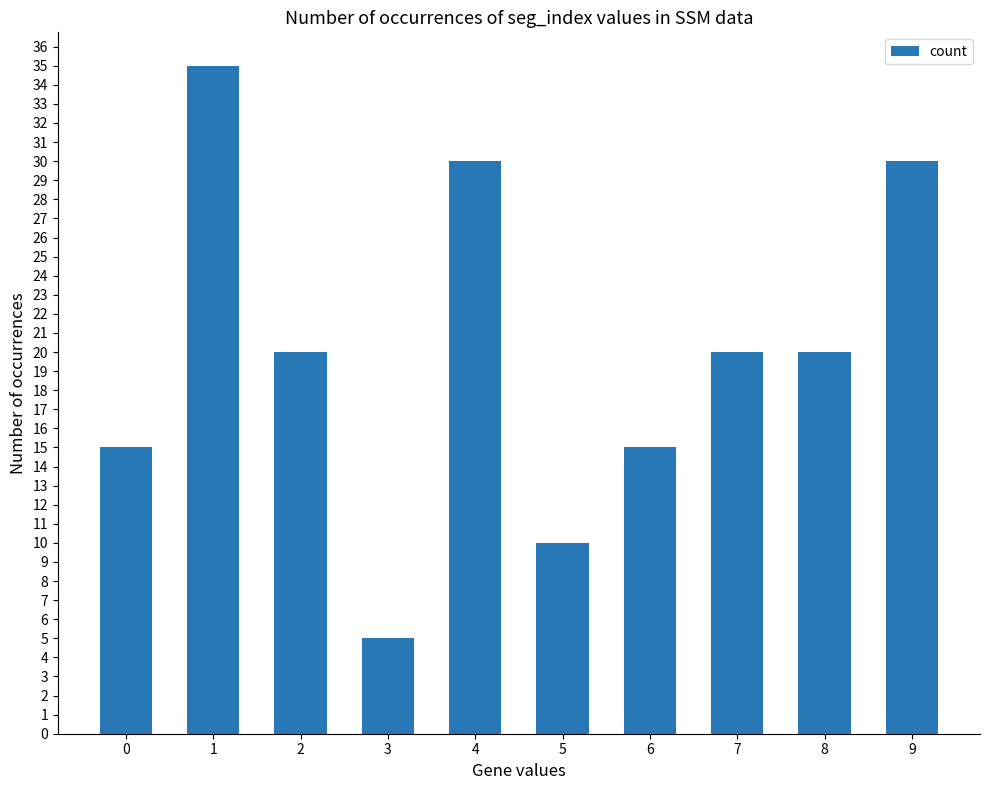

Is it true that the value at 5 is 4?

False